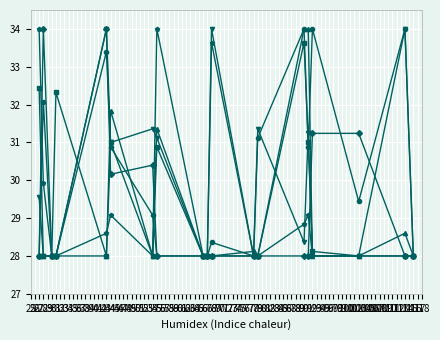

What is the total value across all series at 30?

168.0